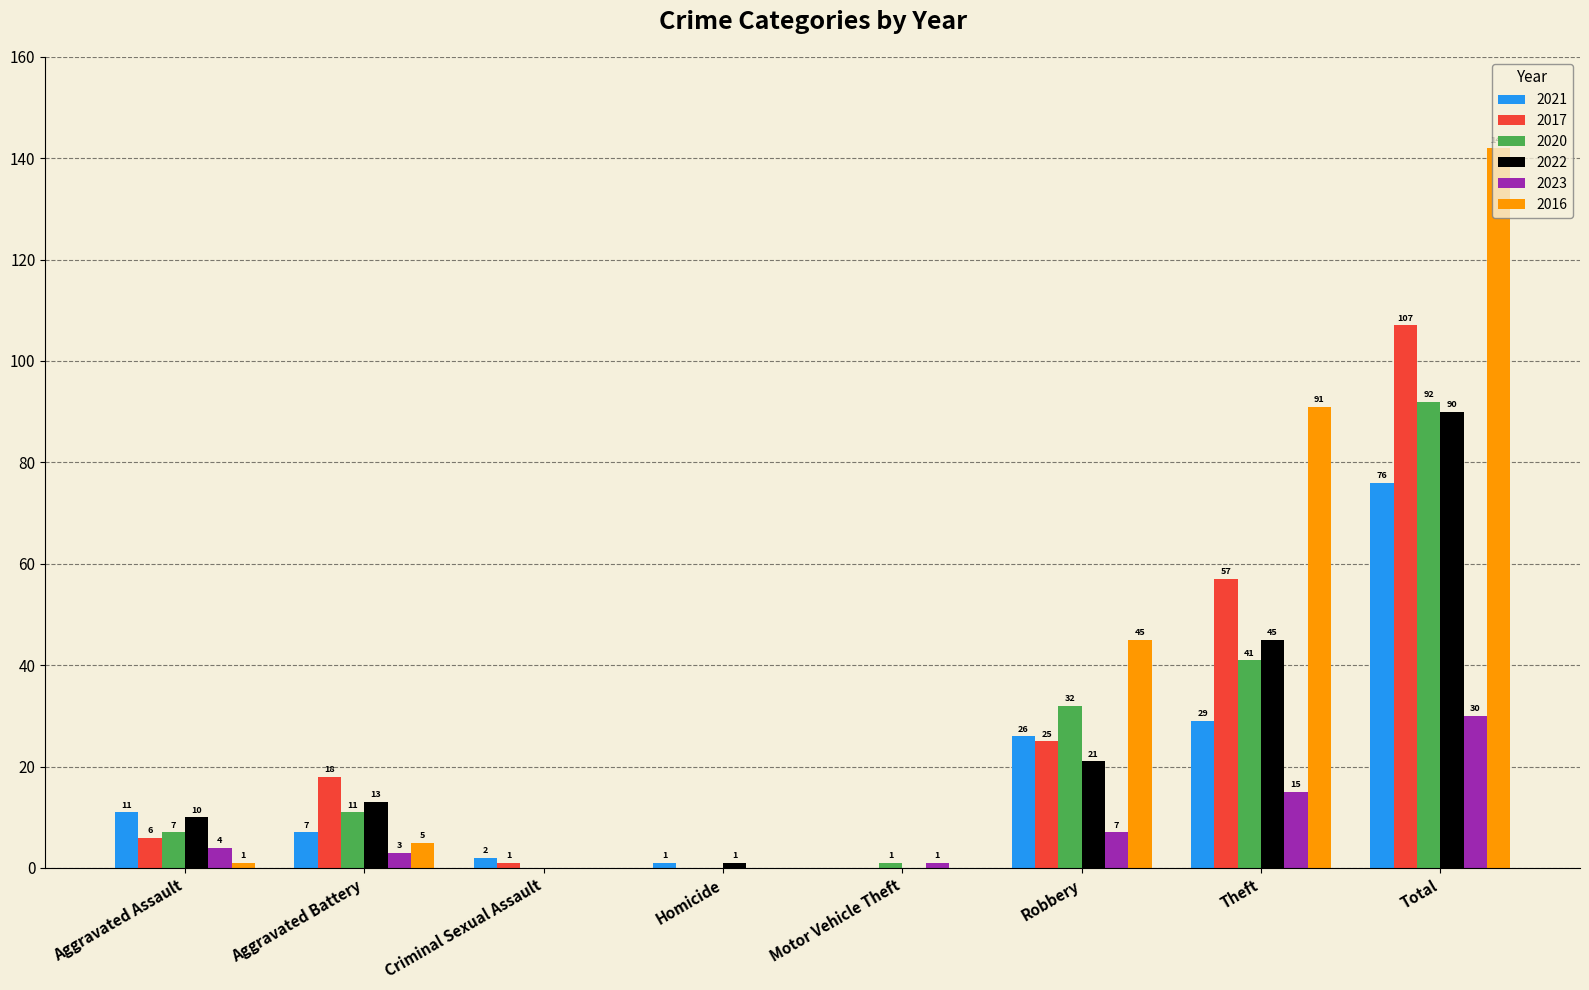

Count the number of data series in this chart.

6